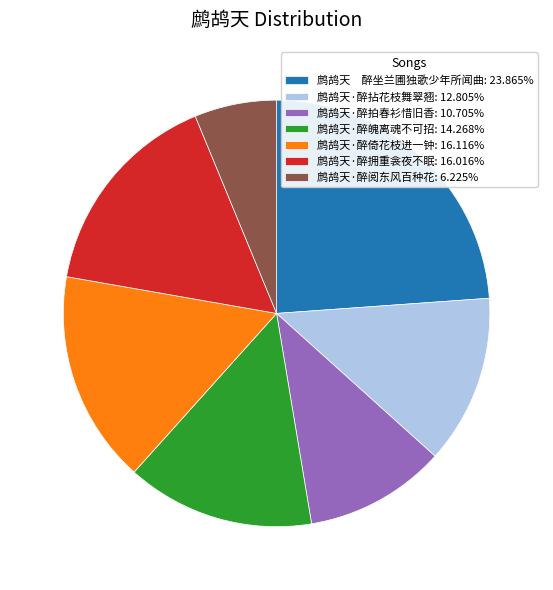

What is the smallest slice in the pie chart?

鹧鸪天·醉阅东风百种花